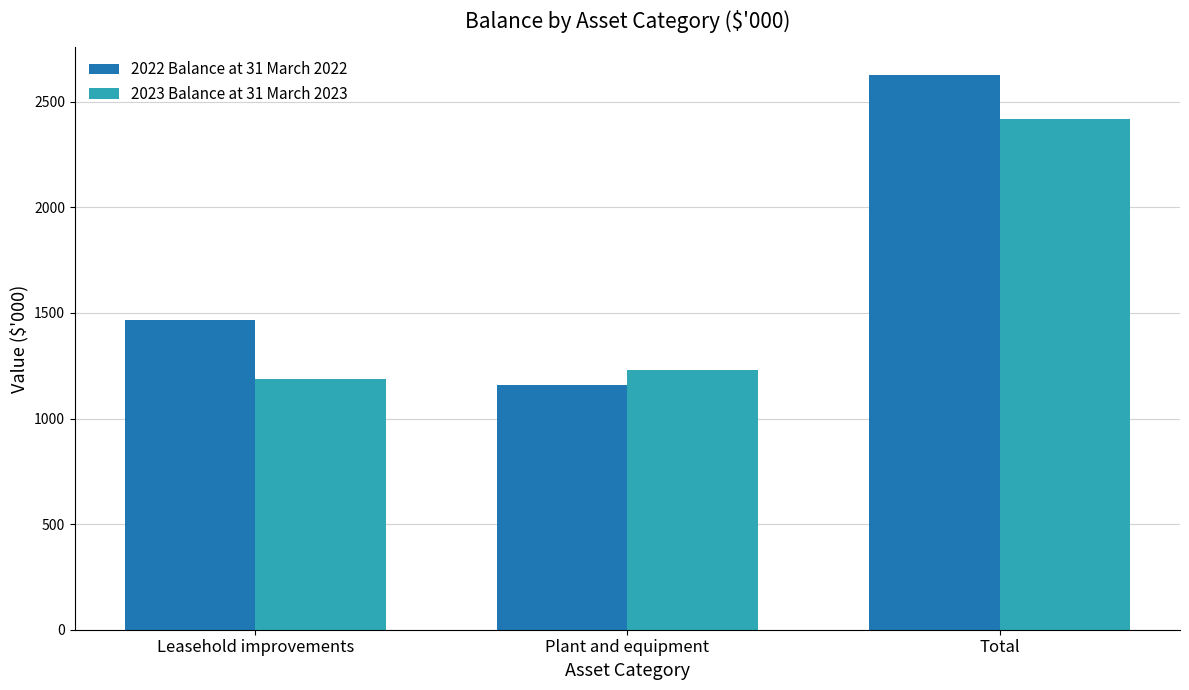

What is the spread (max minus min) of values at Plant and equipment?

73